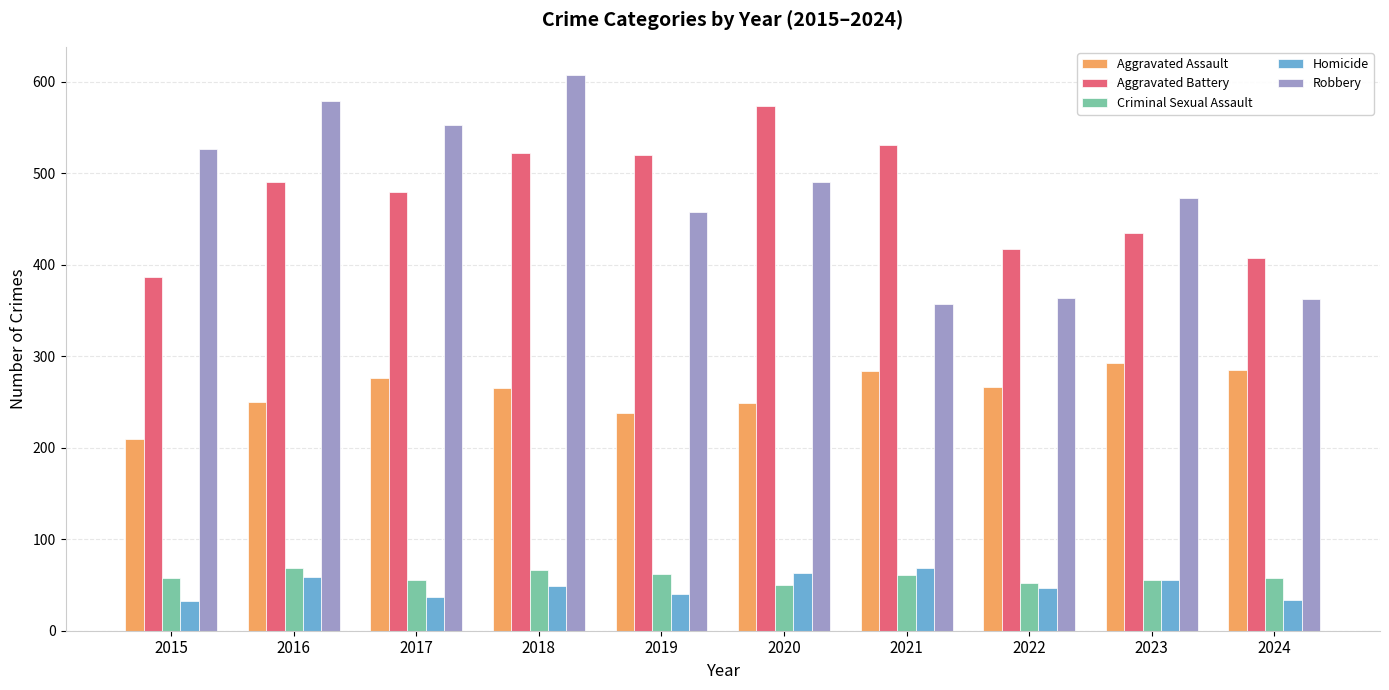

What is the total value across all series at 2019?

1318